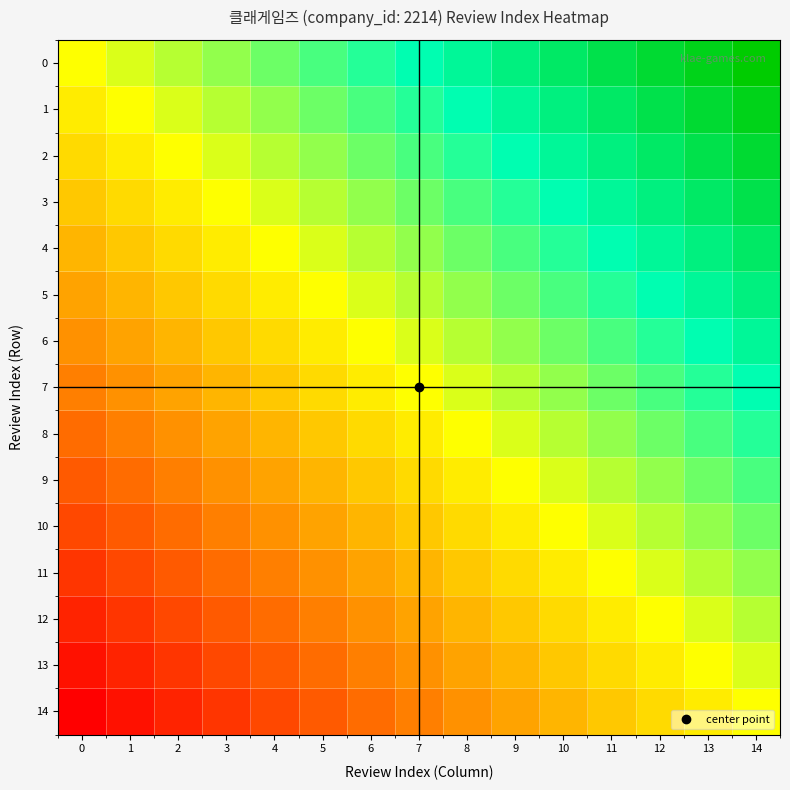

Reading right to left, what are all the values shown in this chart?

0: 14=14	13=13	12=12	11=11	10=10	9=9	8=8	7=7	6=6	5=5	4=4	3=3	2=2	1=1	0=0
1: 14=13	13=12	12=11	11=10	10=9	9=8	8=7	7=6	6=5	5=4	4=3	3=2	2=1	1=0	0=-1
2: 14=12	13=11	12=10	11=9	10=8	9=7	8=6	7=5	6=4	5=3	4=2	3=1	2=0	1=-1	0=-2
3: 14=11	13=10	12=9	11=8	10=7	9=6	8=5	7=4	6=3	5=2	4=1	3=0	2=-1	1=-2	0=-3
4: 14=10	13=9	12=8	11=7	10=6	9=5	8=4	7=3	6=2	5=1	4=0	3=-1	2=-2	1=-3	0=-4
5: 14=9	13=8	12=7	11=6	10=5	9=4	8=3	7=2	6=1	5=0	4=-1	3=-2	2=-3	1=-4	0=-5
6: 14=8	13=7	12=6	11=5	10=4	9=3	8=2	7=1	6=0	5=-1	4=-2	3=-3	2=-4	1=-5	0=-6
7: 14=7	13=6	12=5	11=4	10=3	9=2	8=1	7=0	6=-1	5=-2	4=-3	3=-4	2=-5	1=-6	0=-7
8: 14=6	13=5	12=4	11=3	10=2	9=1	8=0	7=-1	6=-2	5=-3	4=-4	3=-5	2=-6	1=-7	0=-8
9: 14=5	13=4	12=3	11=2	10=1	9=0	8=-1	7=-2	6=-3	5=-4	4=-5	3=-6	2=-7	1=-8	0=-9
10: 14=4	13=3	12=2	11=1	10=0	9=-1	8=-2	7=-3	6=-4	5=-5	4=-6	3=-7	2=-8	1=-9	0=-10
11: 14=3	13=2	12=1	11=0	10=-1	9=-2	8=-3	7=-4	6=-5	5=-6	4=-7	3=-8	2=-9	1=-10	0=-11
12: 14=2	13=1	12=0	11=-1	10=-2	9=-3	8=-4	7=-5	6=-6	5=-7	4=-8	3=-9	2=-10	1=-11	0=-12
13: 14=1	13=0	12=-1	11=-2	10=-3	9=-4	8=-5	7=-6	6=-7	5=-8	4=-9	3=-10	2=-11	1=-12	0=-13
14: 14=0	13=-1	12=-2	11=-3	10=-4	9=-5	8=-6	7=-7	6=-8	5=-9	4=-10	3=-11	2=-12	1=-13	0=-14